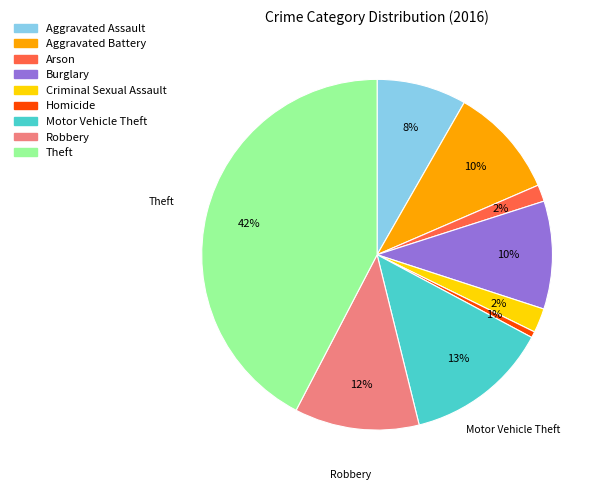

What percentage is the Arson slice, to the nearest percent?

2%